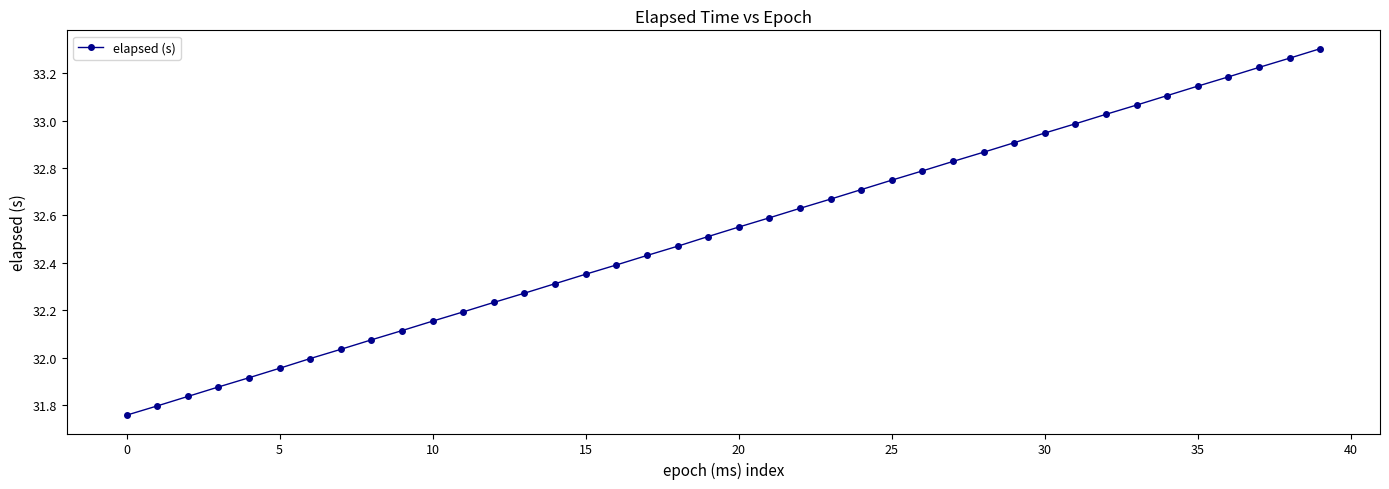

True or false: there are more than 2 points higher than both neighbors.

False